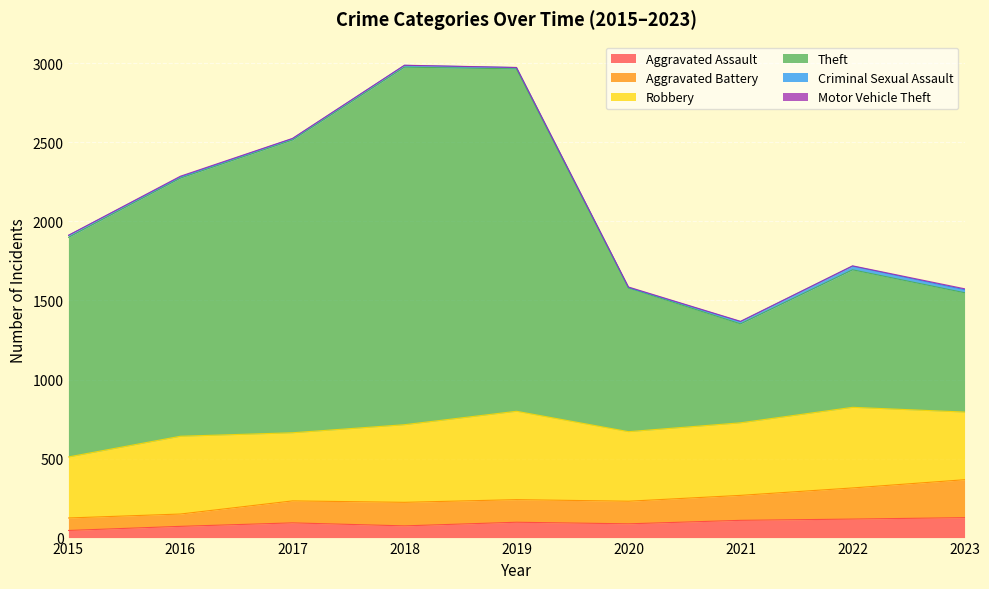

Which series changed the most between 2017 and 2020?

Theft